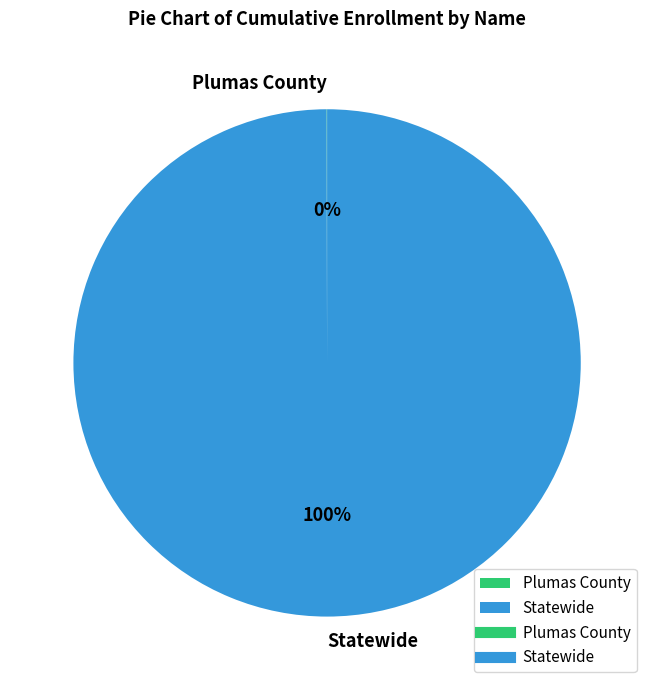

Is it true that Statewide is 100% of the pie?

True